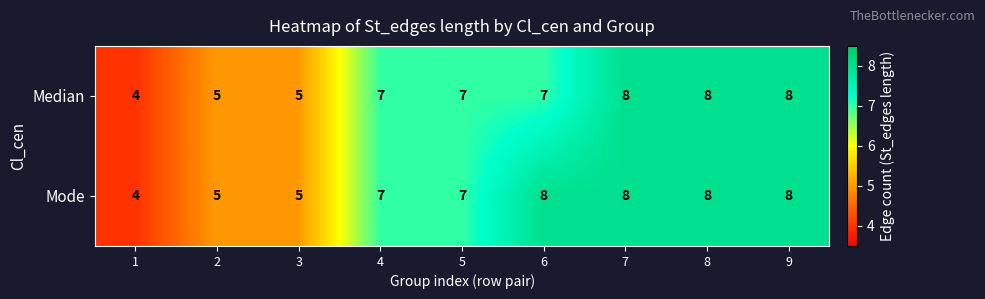

What is the approximate value of Median at 8?

8